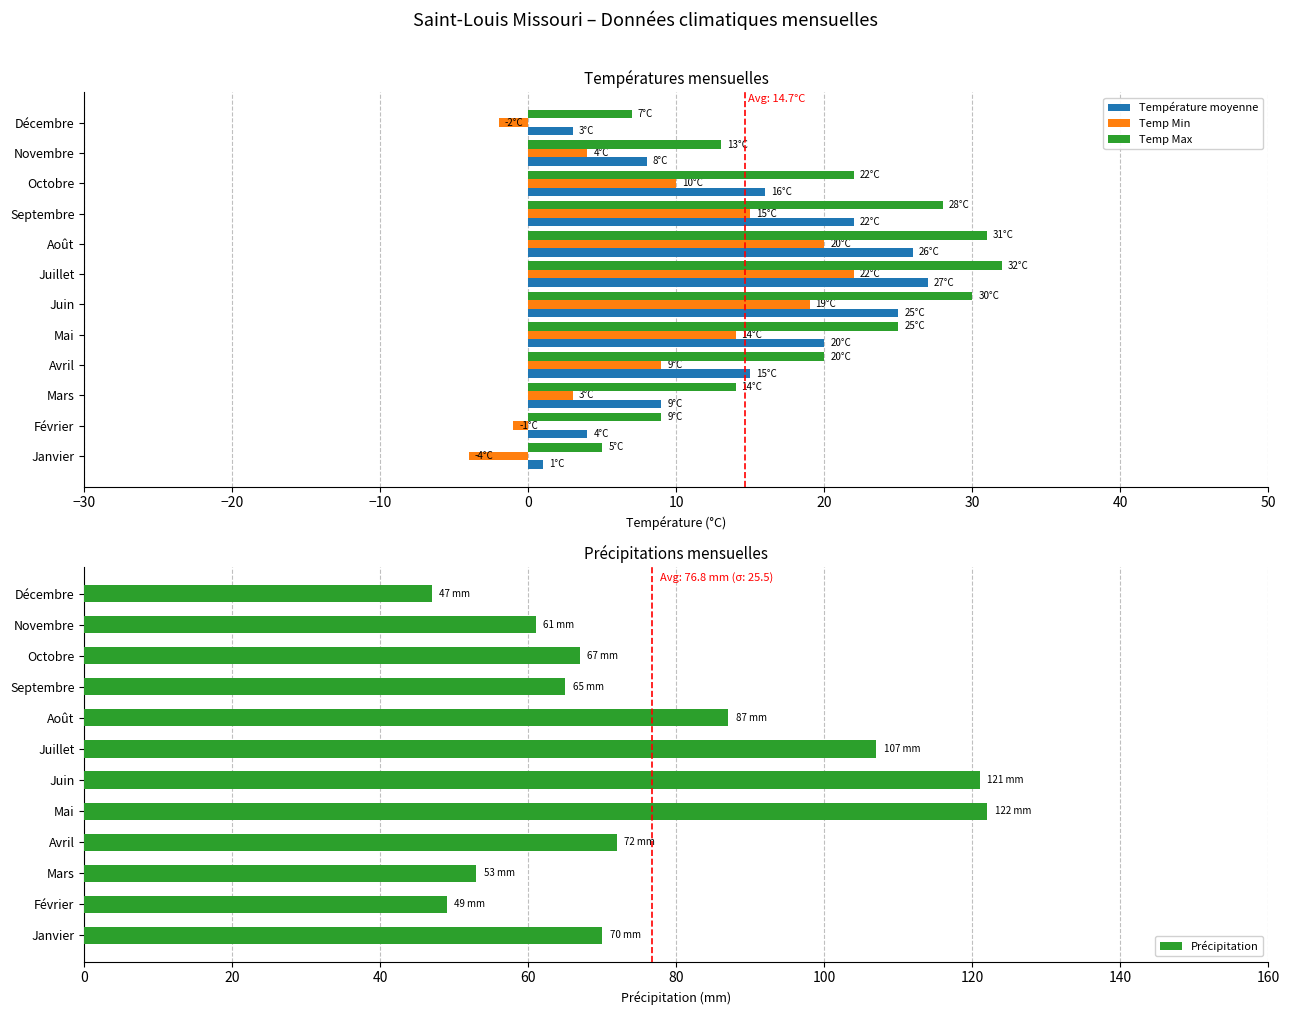

What is the sum of the Température moyenne values at Mai and Décembre?

23